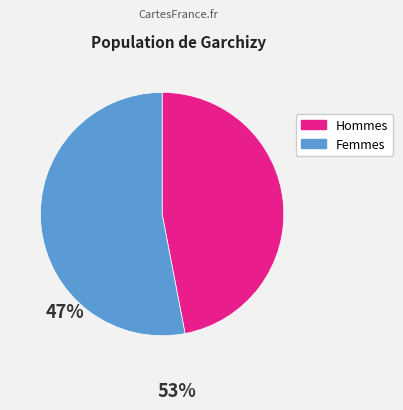

True or false: Femmes accounts for 53% of the total.

True